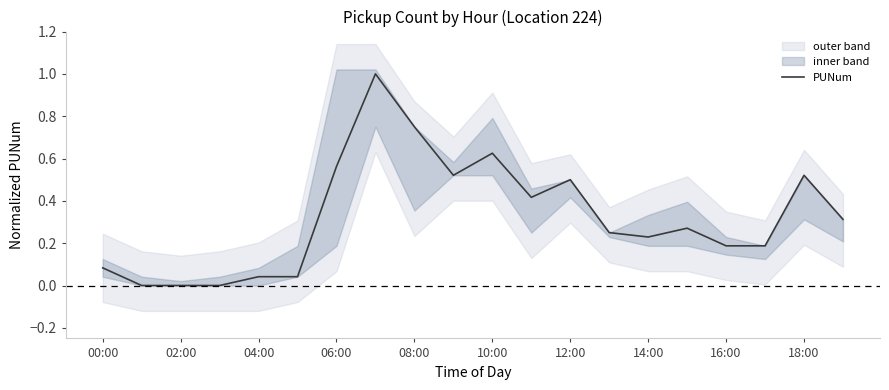

Is it true that PUNum equals 0.1 at 16:00?

False